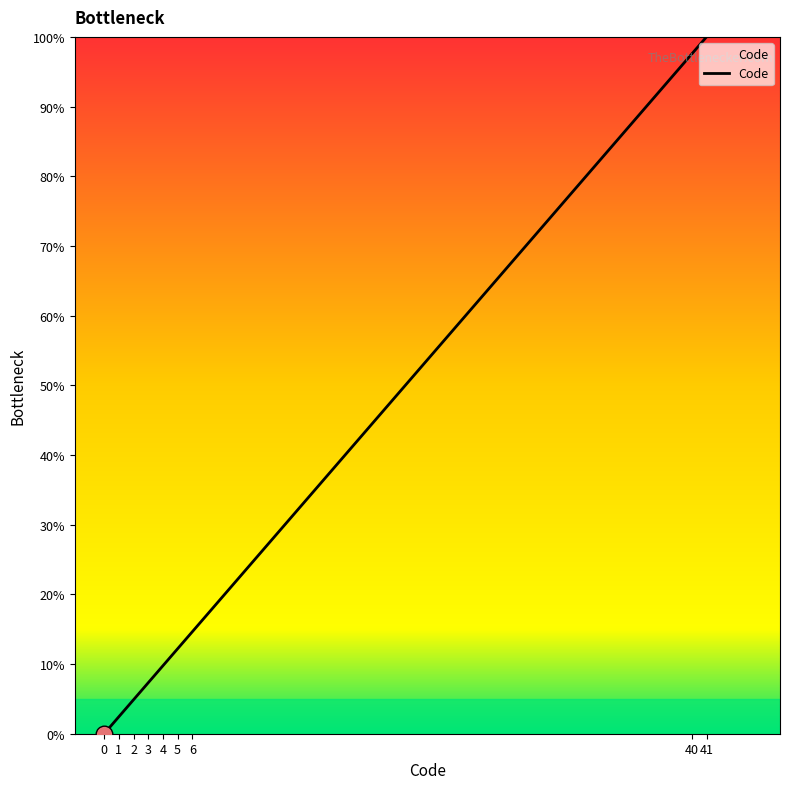

What is the average value?

27.6